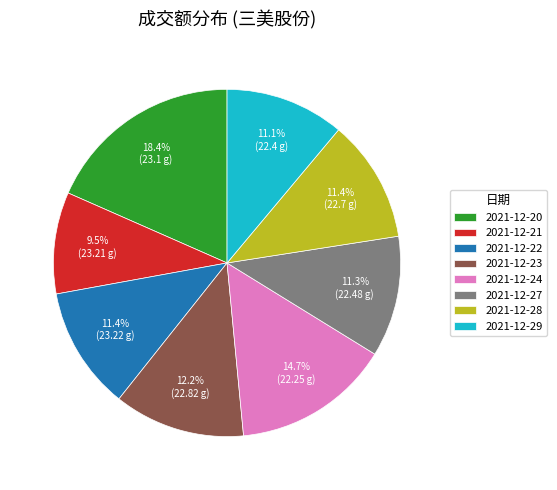

Approximately how many times larger is the value at 2021-12-20 compared to 2021-12-23?

1.5